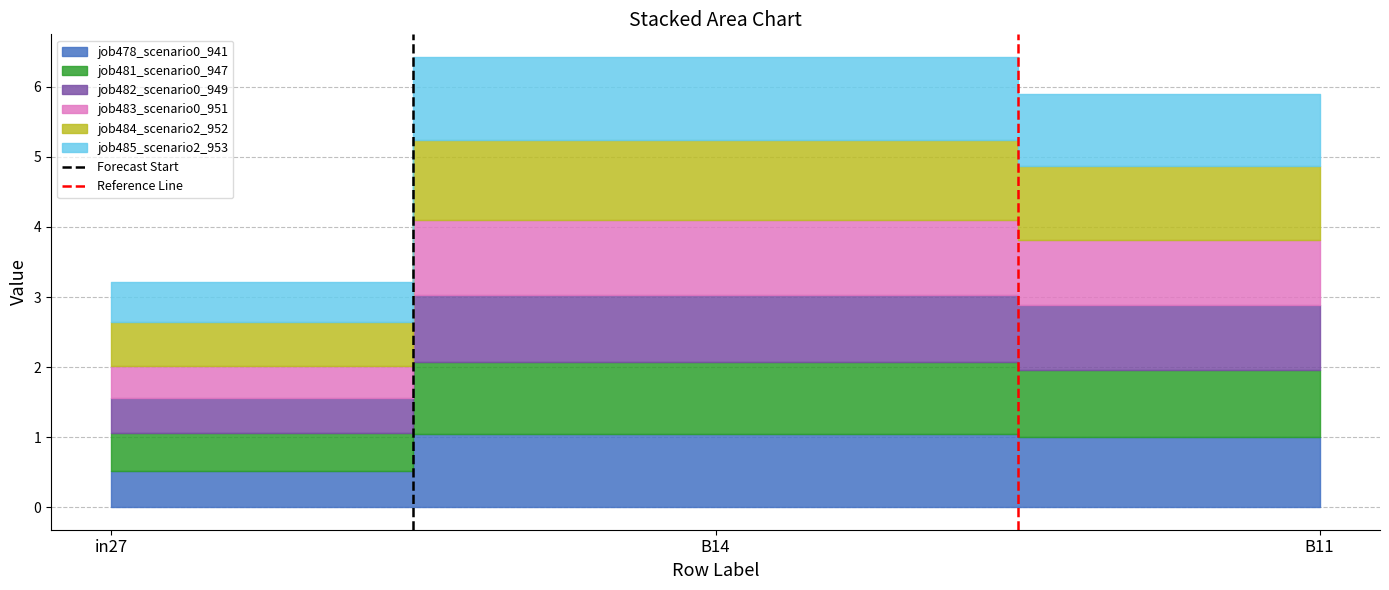

How many Forecast Start values are between 0 and 1?

2